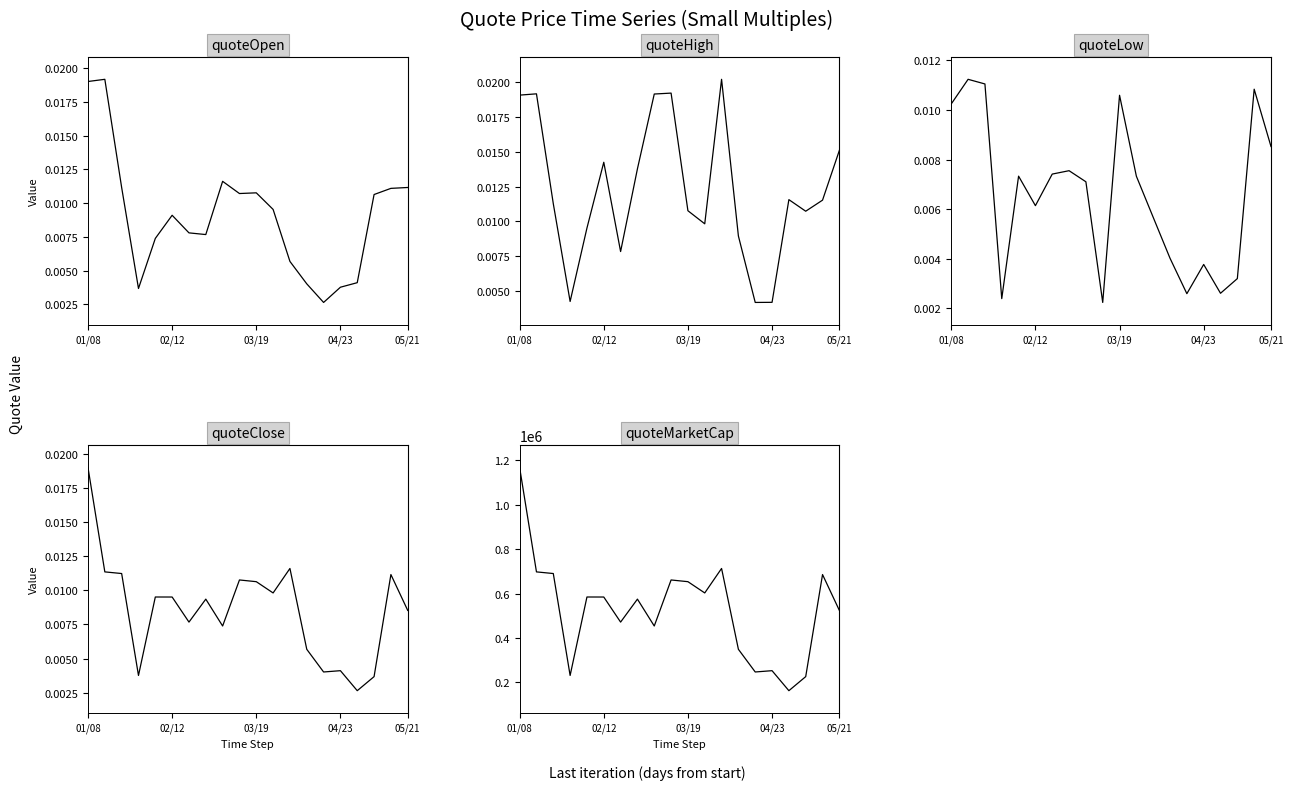

The value of quoteHigh at 16 is 0.0. True or false?

False